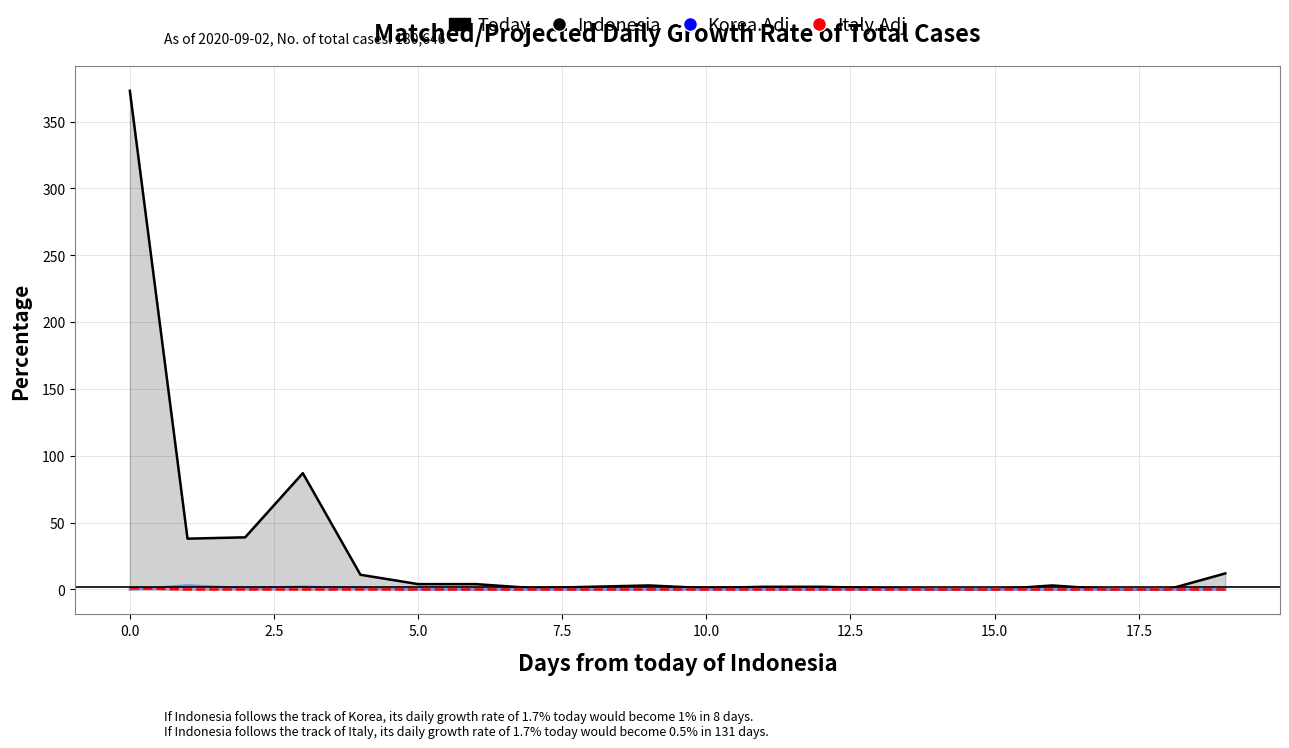

What is the spread (max minus min) of values at 19?

12